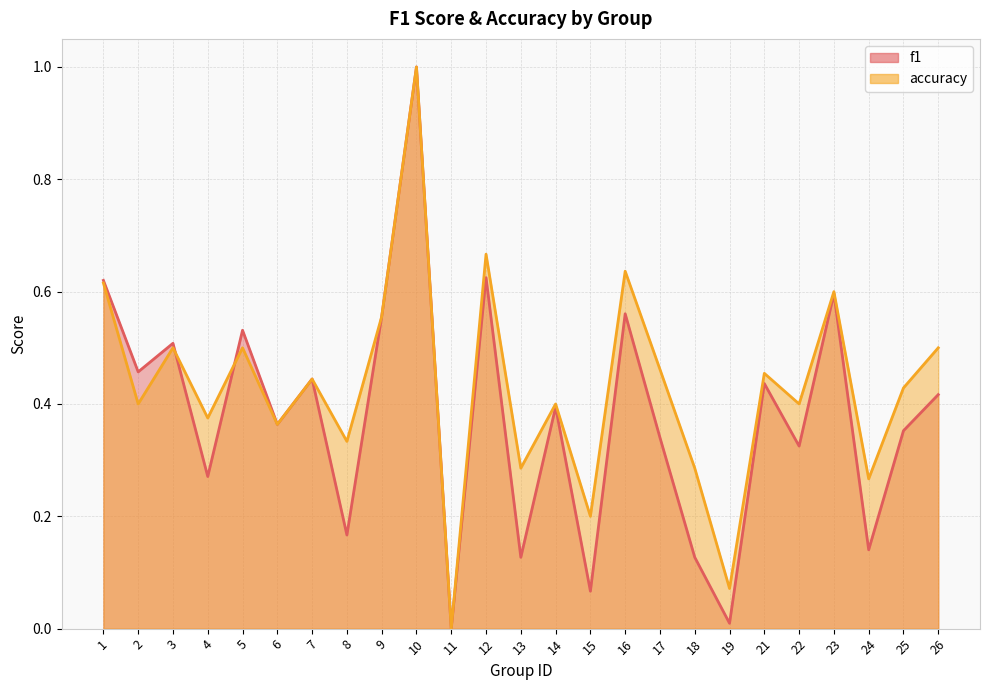

Reading right to left, extract all data points from this chart.

f1: 0.4	0.4	0.1	0.6	0.3	0.4	0.0	0.1	0.3	0.6	0.1	0.4	0.1	0.6	0.0	1.0	0.6	0.2	0.4	0.4	0.5	0.3	0.5	0.5	0.6
accuracy: 0.5	0.4	0.3	0.6	0.4	0.5	0.1	0.3	0.5	0.6	0.2	0.4	0.3	0.7	0.0	1.0	0.6	0.3	0.4	0.4	0.5	0.4	0.5	0.4	0.6